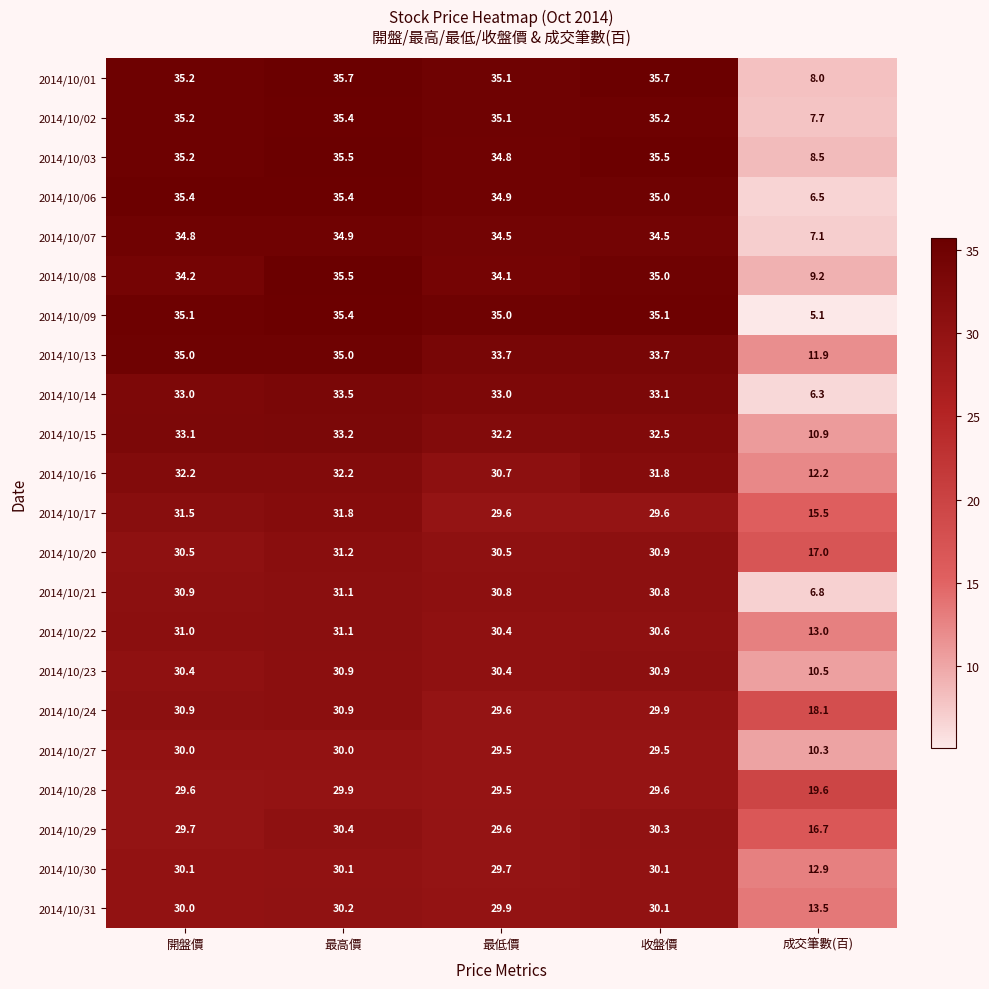

What is the difference between the highest and lowest values at 開盤價?

5.8